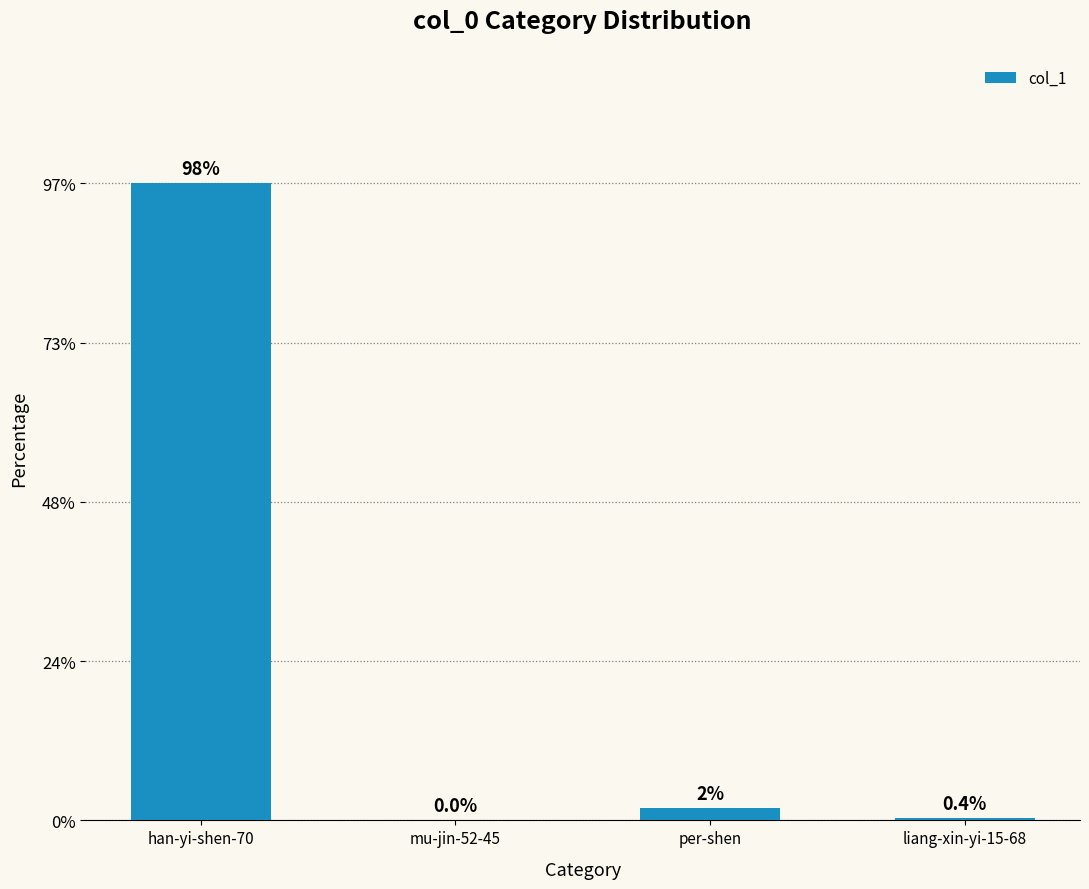

Rank the categories by value from highest to lowest.

han-yi-shen-70, per-shen, liang-xin-yi-15-68, mu-jin-52-45